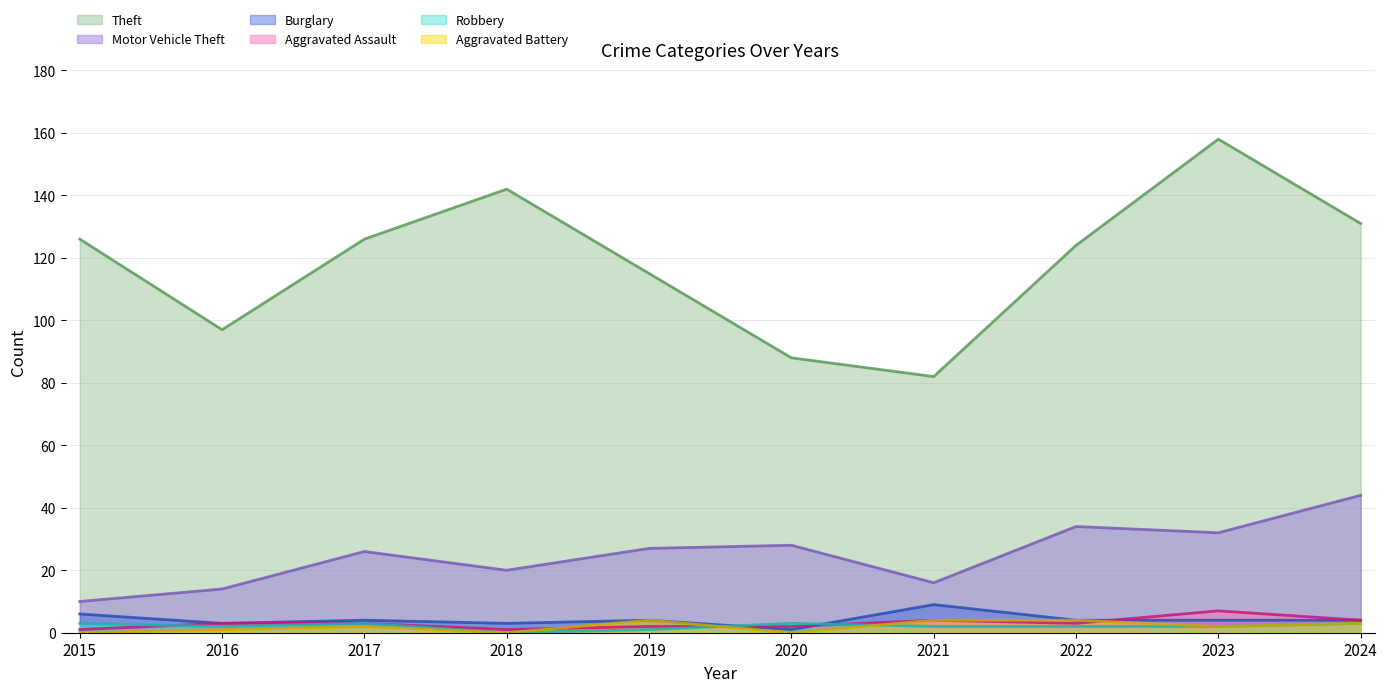

What is the difference between the highest and lowest values at 2015?

126